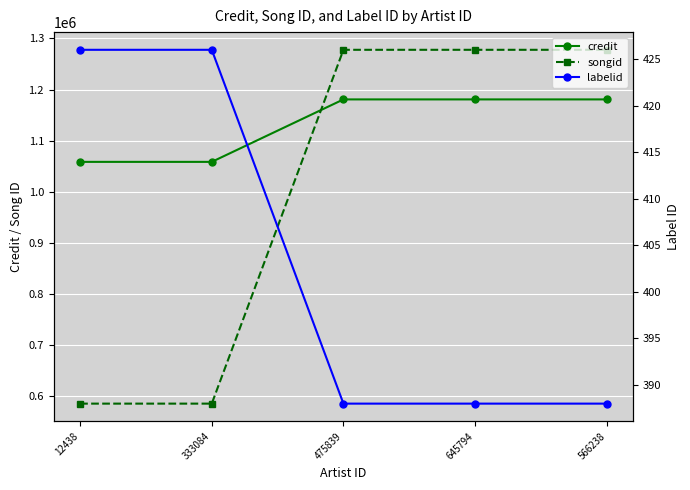

True or false: labelid has more than 0 interior local peaks.

False